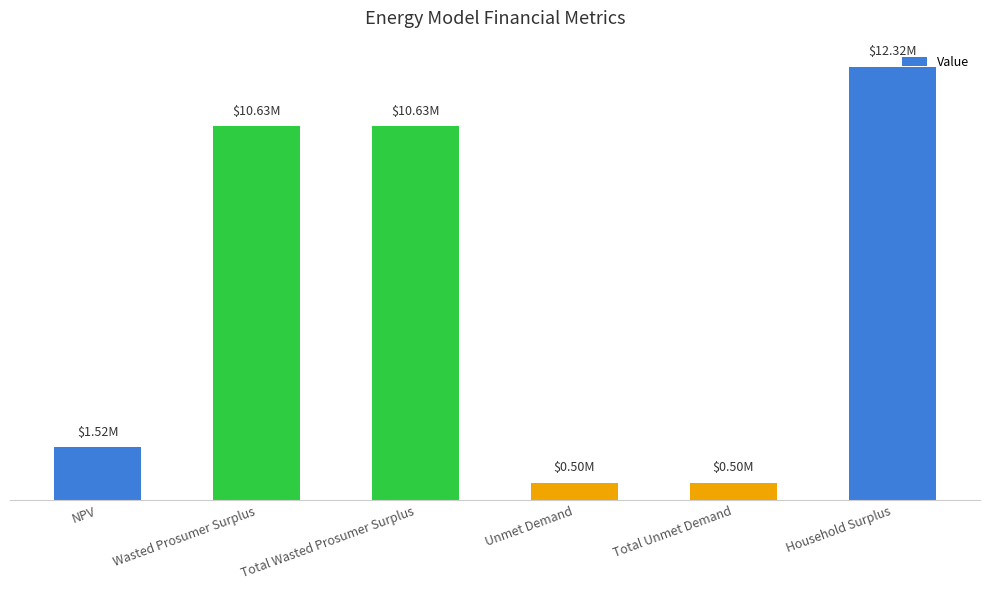

Are the bars horizontal?

No